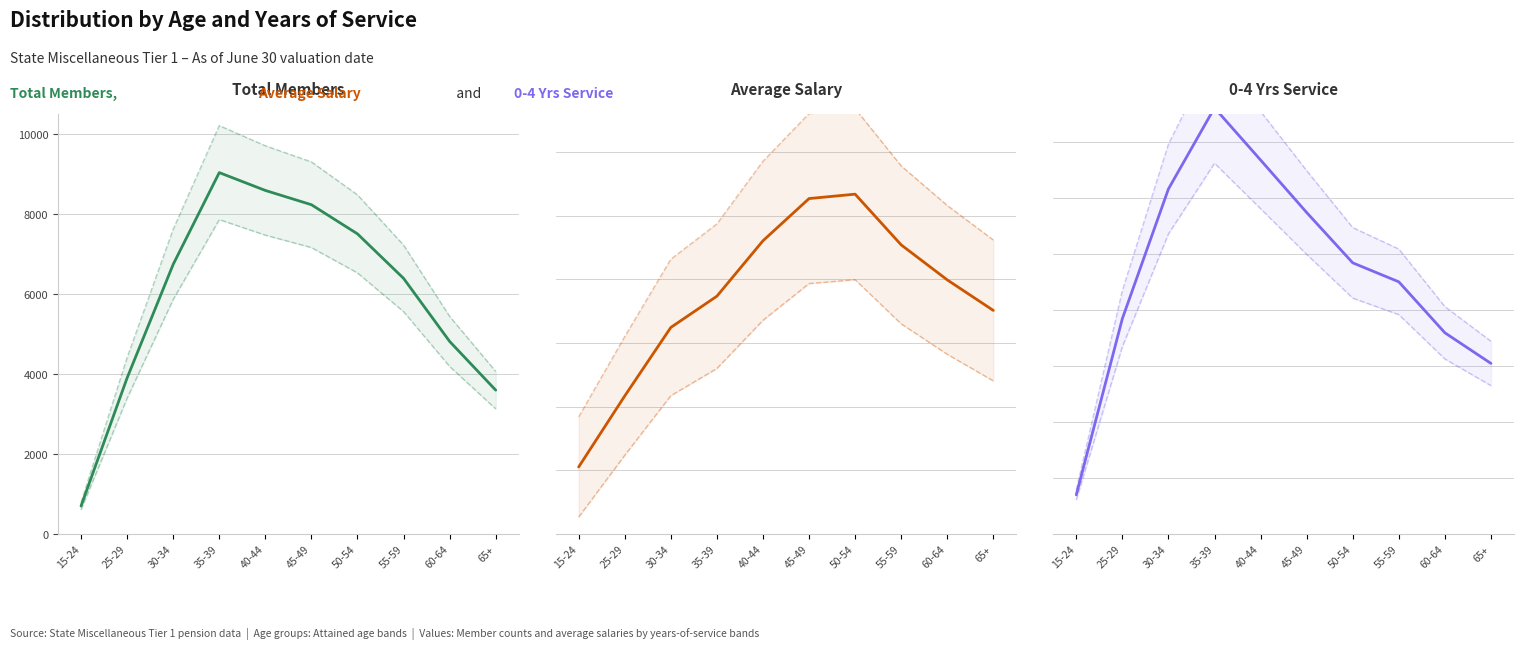

At which label does Total Members reach its minimum?

15-24